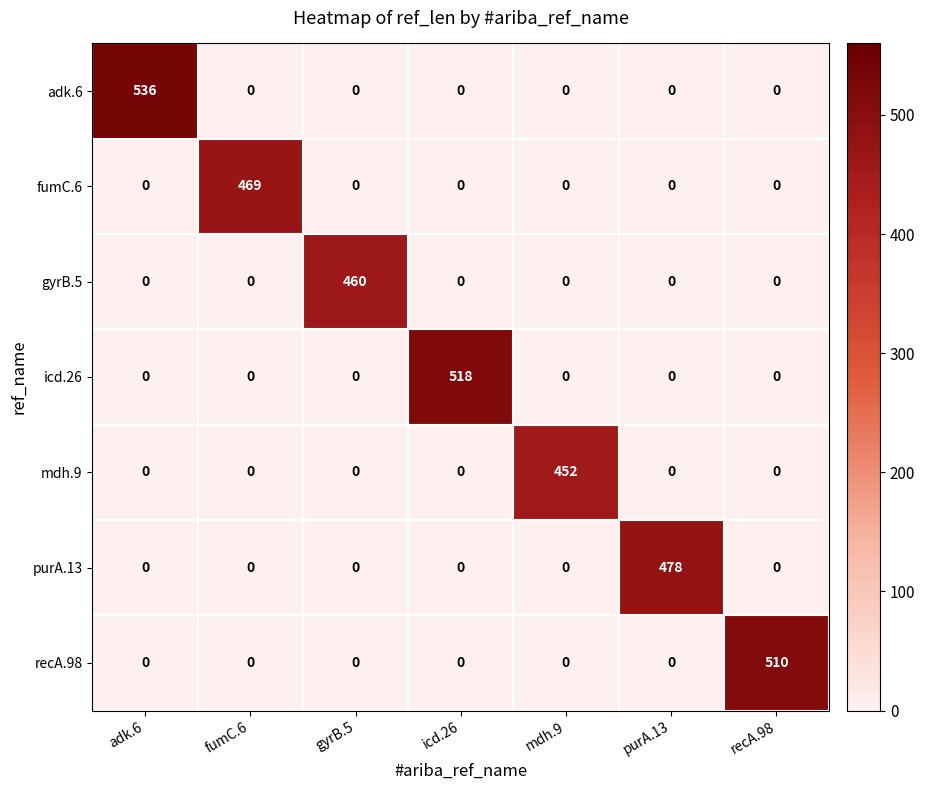

Which series has the largest total across all categories?

adk.6